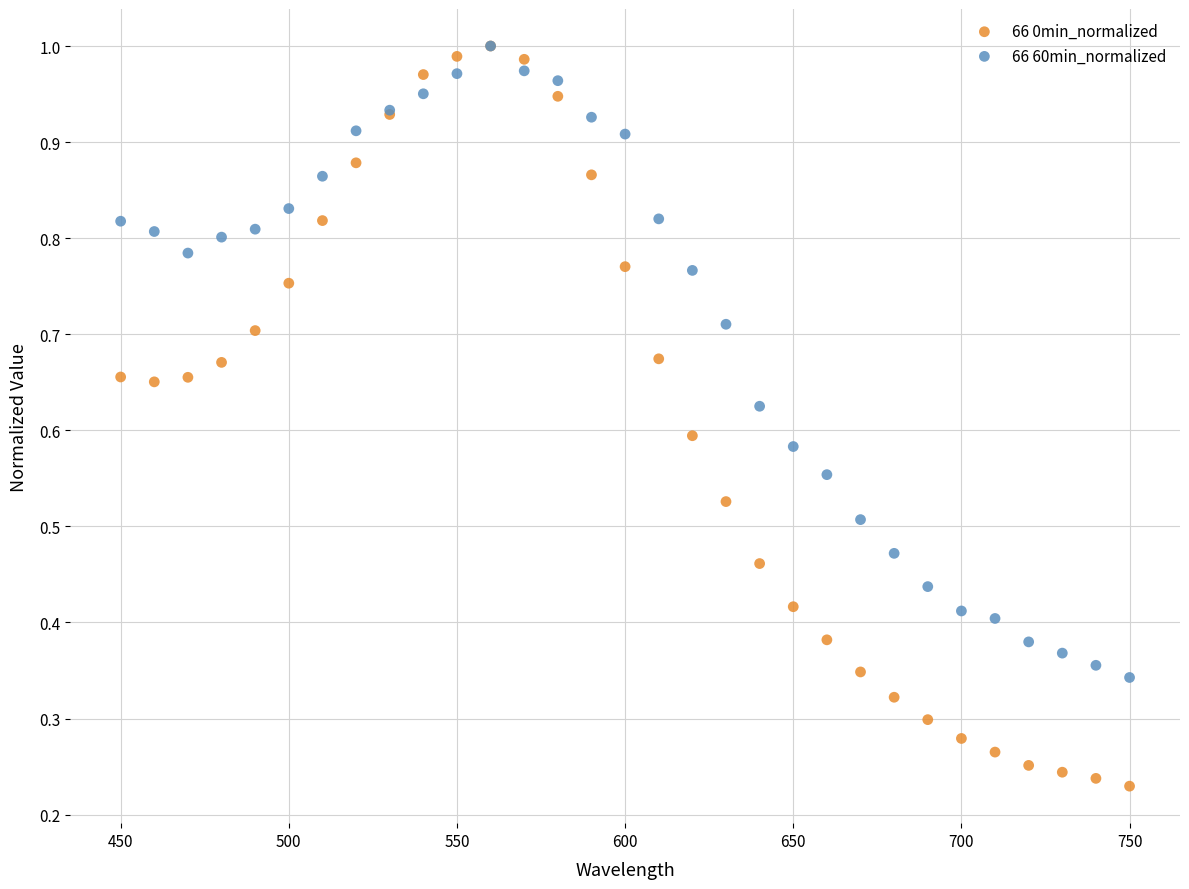

Which series reaches the minimum Y coordinate?

66 0min_normalized